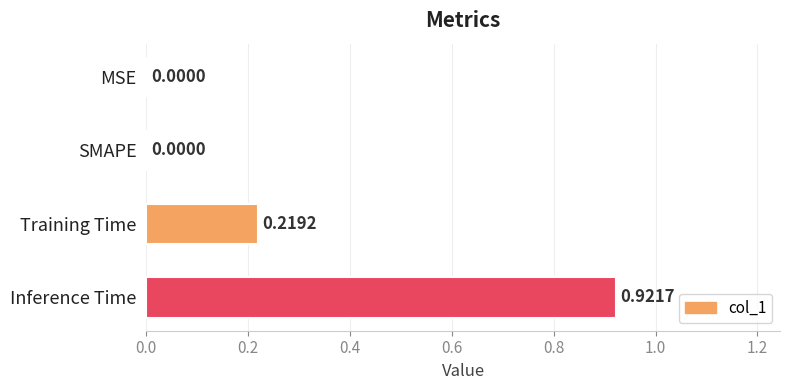

At which category does the chart reach its peak across all series?

Inference Time